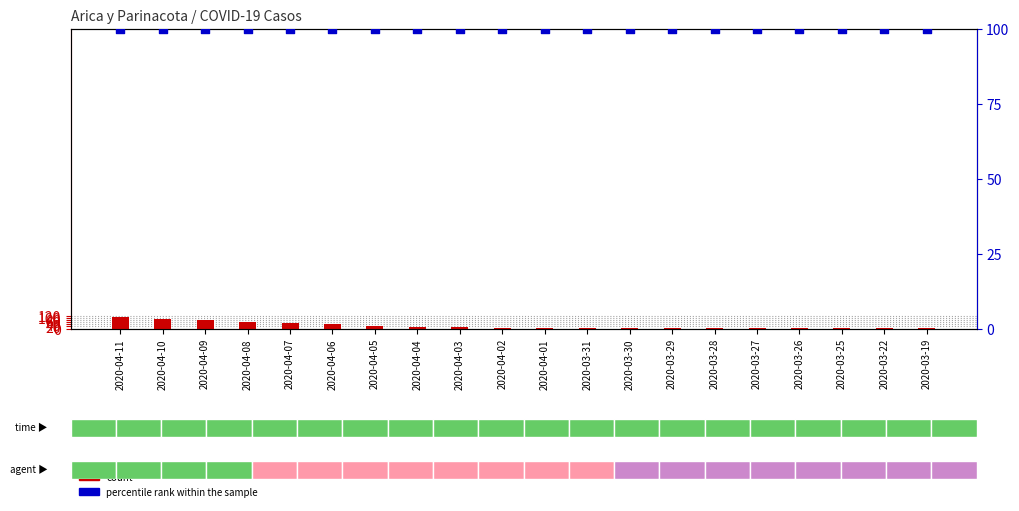

What is the total value across all series at 2020-03-31?

106